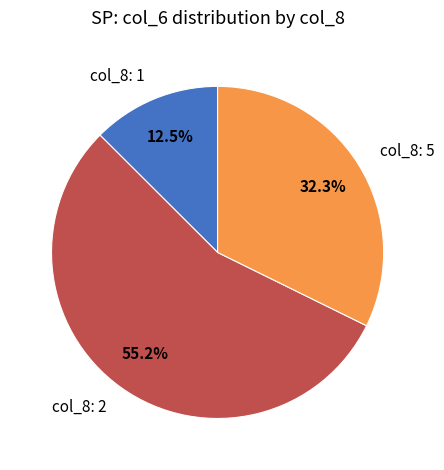

Is there any slice that represents more than half of the pie?

Yes